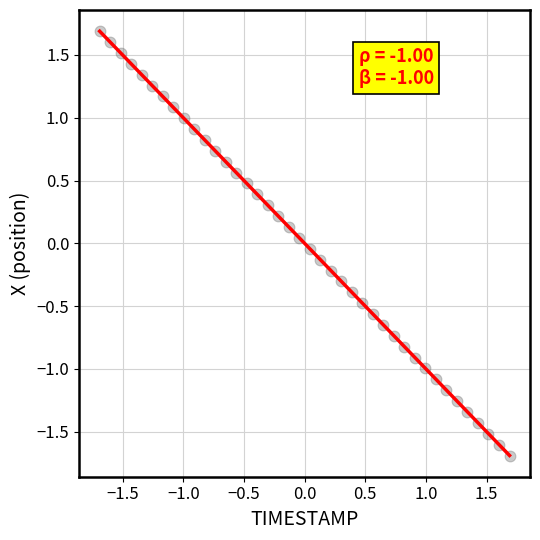

What is the range of Y values (max minus min)?

3.4